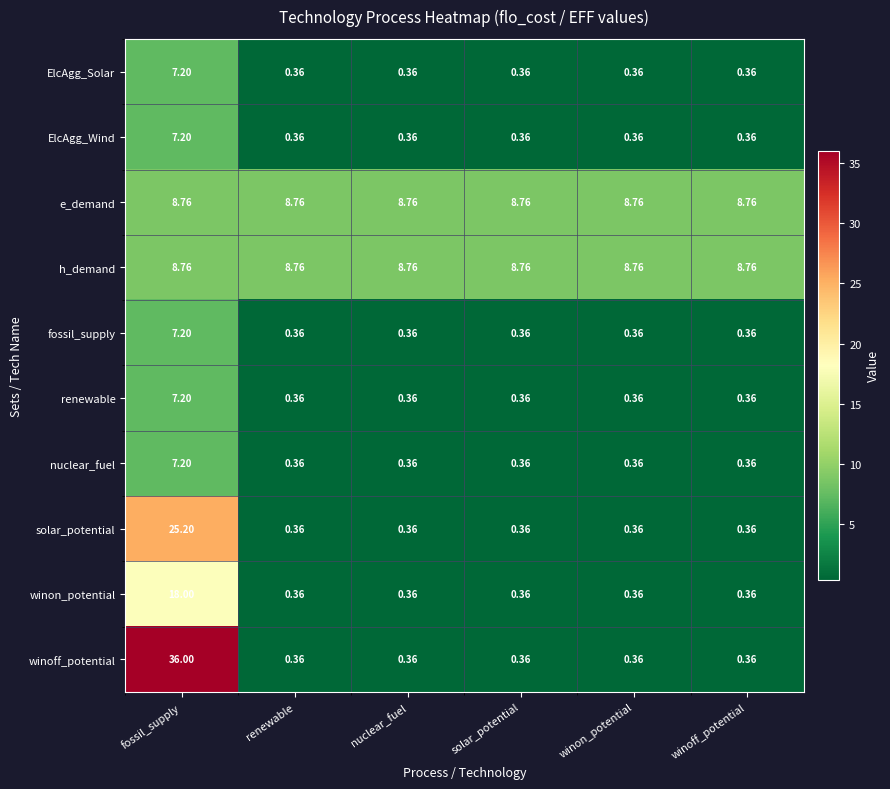

Which category has the highest value across all series?

fossil_supply